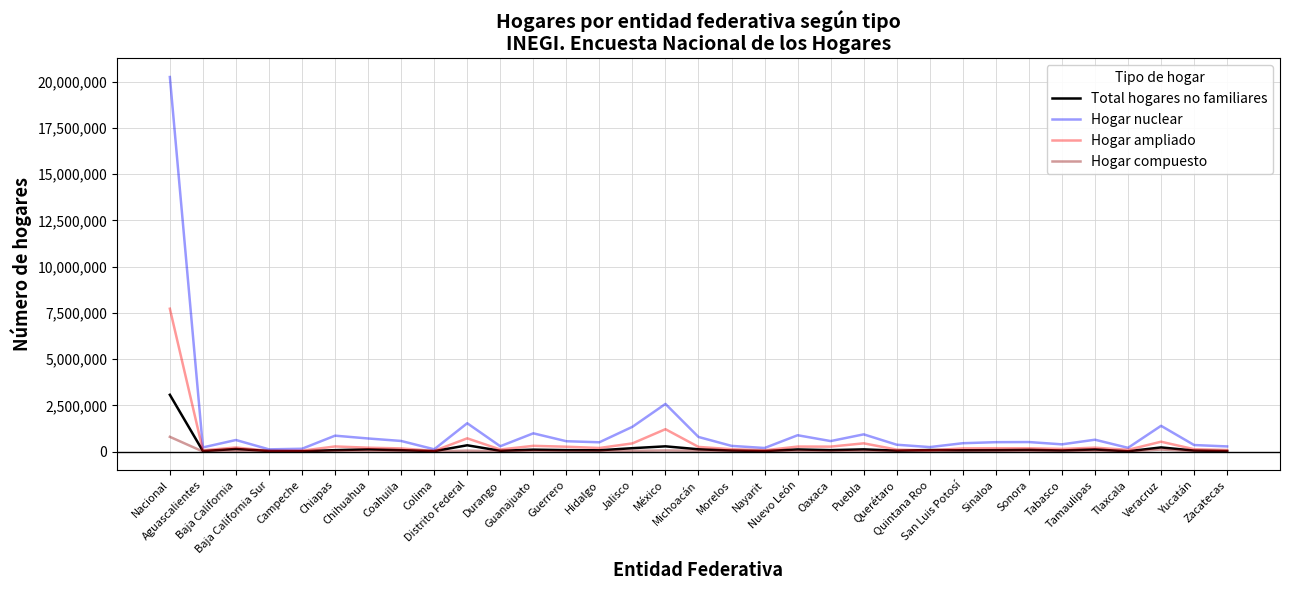

Is it true that Hogar ampliado equals 71972 at Nayarit?

True